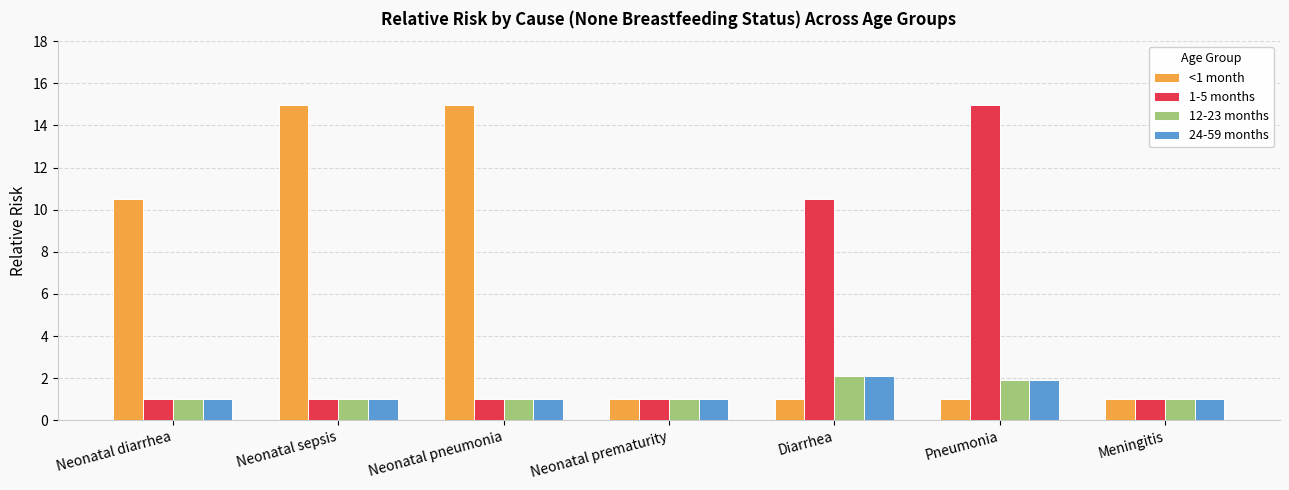

Reading left to right, list all the values displayed in this chart.

<1 month: 10.5	15.0	15.0	1.0	1.0	1.0	1.0
1-5 months: 1.0	1.0	1.0	1.0	10.5	15.0	1.0
12-23 months: 1.0	1.0	1.0	1.0	2.1	1.9	1.0
24-59 months: 1.0	1.0	1.0	1.0	2.1	1.9	1.0